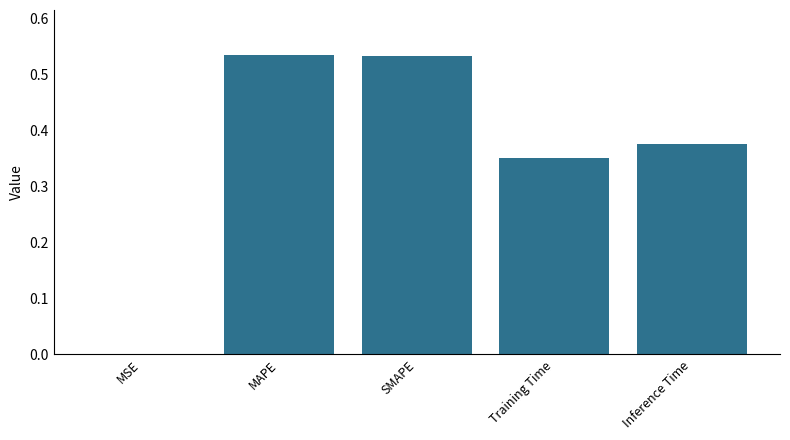

What is the sum of all values?

1.8